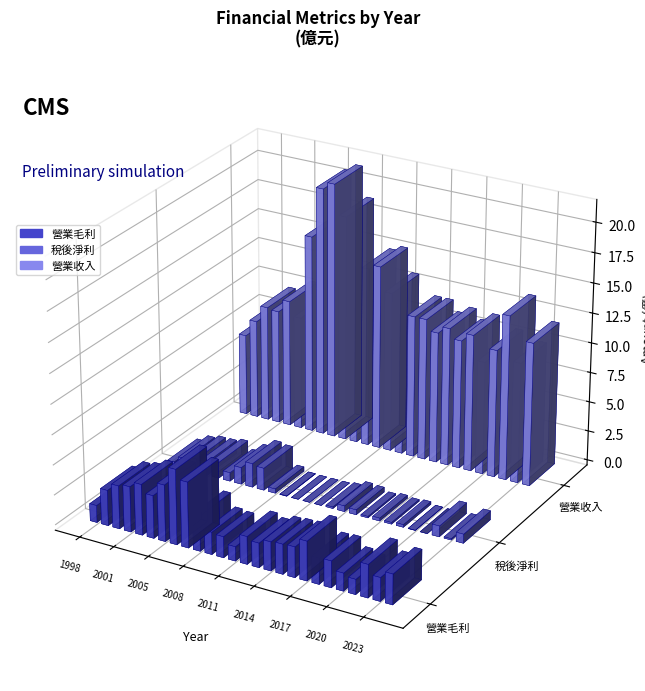

What is the difference between the 稅後淨利 values at 2016 and 2022?

0.8